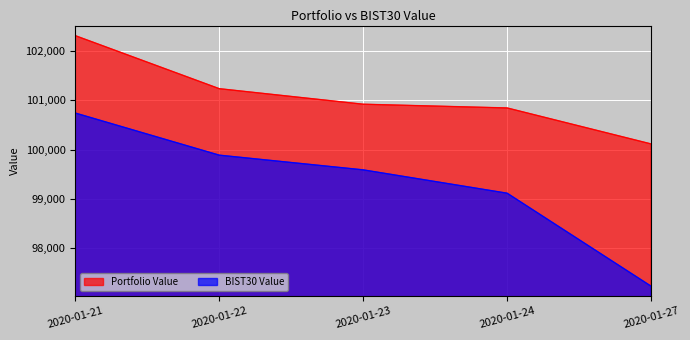

What is the total value across all series at 2020-01-22?

201121.0